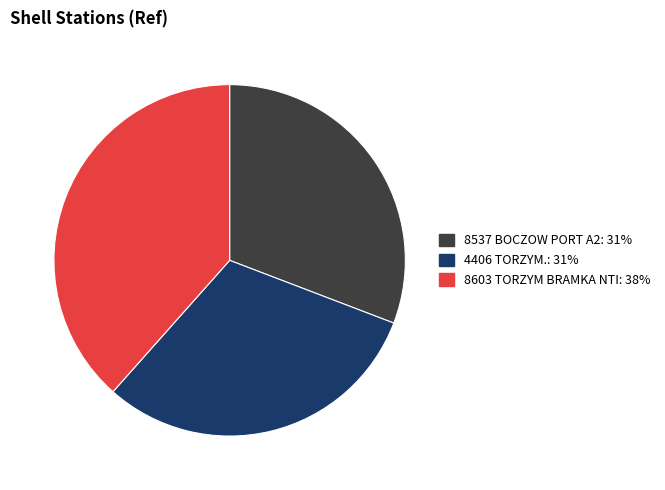

The 8603 TORZYM BRAMKA NTI slice represents 46% of the pie. True or false?

False